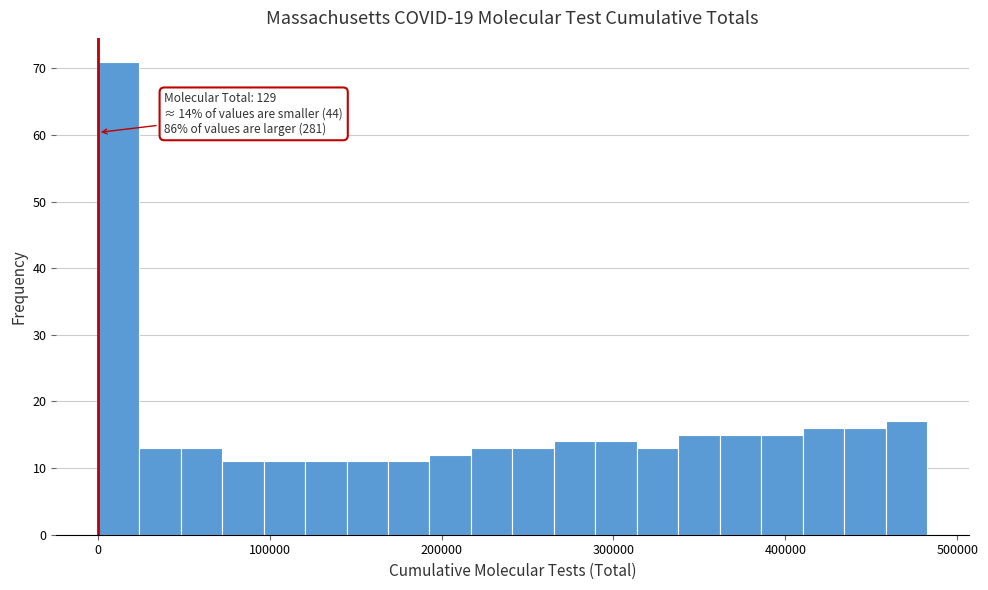

Read against the x-axis, roughly where is the centre of the tallest bar?

10000